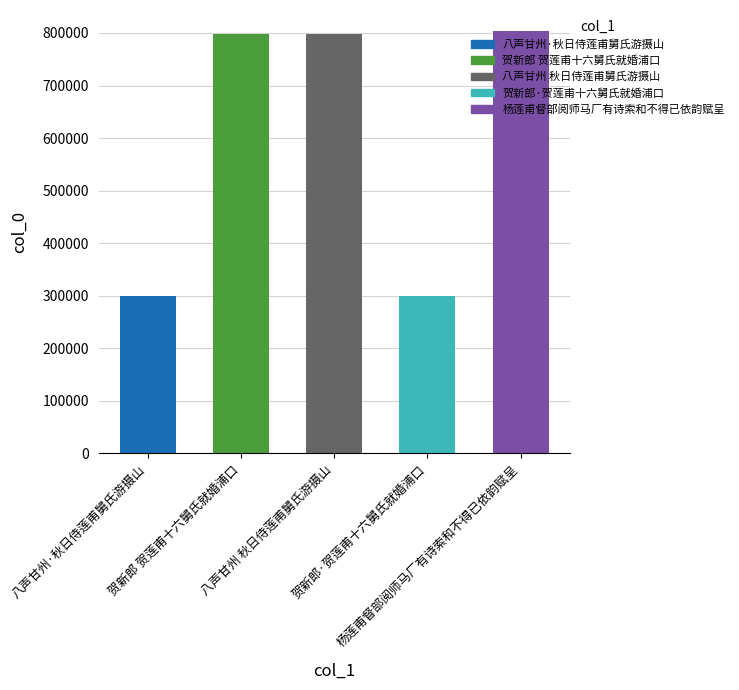

True or false: the data shows 470260 at 杨莲甫督部阅师马厂有诗索和不得已依韵赋呈.

False